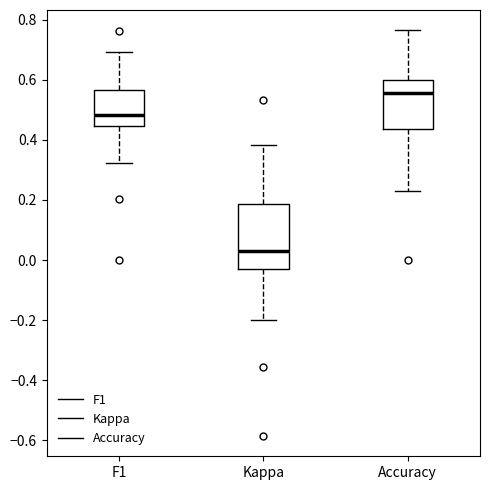

Which box is the tallest, from its lower edge to its upper edge?

Kappa